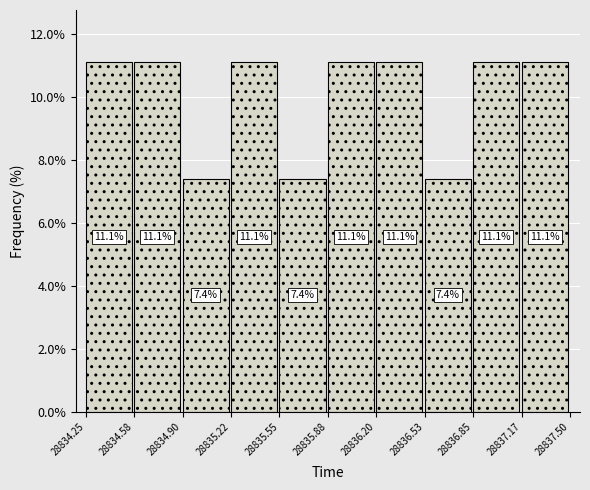

How tall is the bar that spans 28835.88 to 28836.20 on the x-axis?

11.1